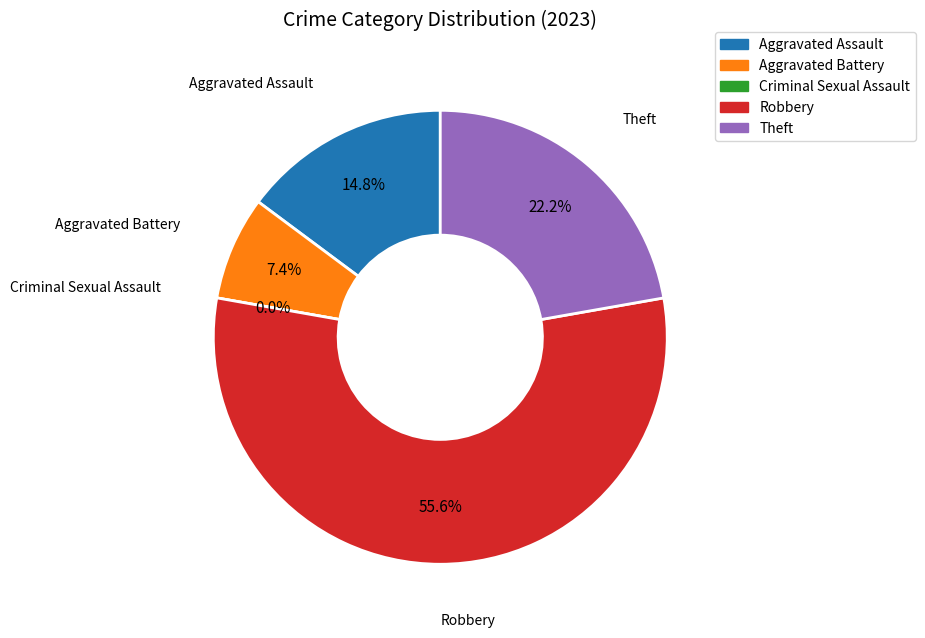

To the nearest percent, what is the difference between the largest and smallest slice percentages?

56%